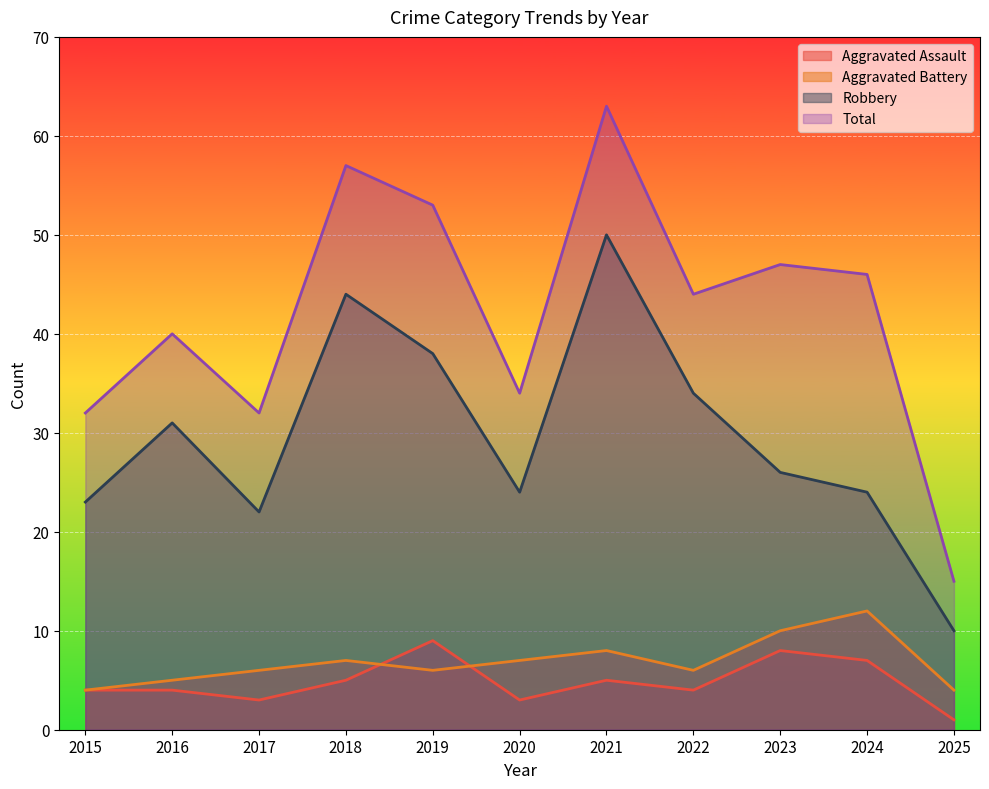

Reading left to right, extract all data points from this chart.

Aggravated Assault: 2015=4	2016=4	2017=3	2018=5	2019=9	2020=3	2021=5	2022=4	2023=8	2024=7	2025=1
Aggravated Battery: 2015=4	2016=5	2017=6	2018=7	2019=6	2020=7	2021=8	2022=6	2023=10	2024=12	2025=4
Robbery: 2015=23	2016=31	2017=22	2018=44	2019=38	2020=24	2021=50	2022=34	2023=26	2024=24	2025=10
Total: 2015=32	2016=40	2017=32	2018=57	2019=53	2020=34	2021=63	2022=44	2023=47	2024=46	2025=15